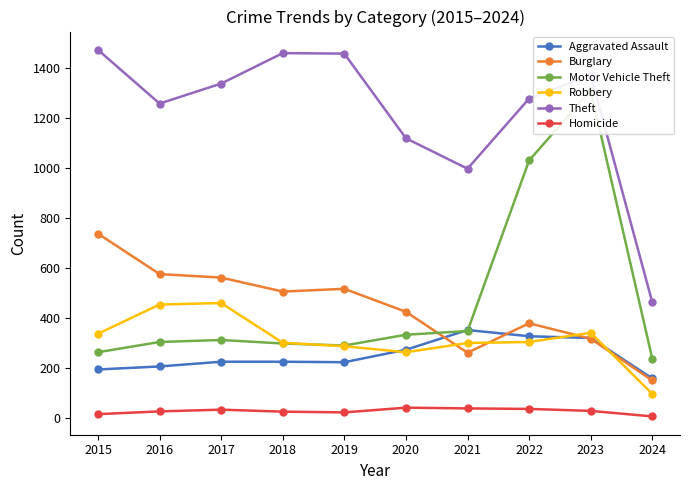

Reading right to left, transcribe all the data shown in this chart.

Aggravated Assault: 2024=158	2023=320	2022=327	2021=352	2020=273	2019=223	2018=225	2017=225	2016=206	2015=194
Burglary: 2024=150	2023=317	2022=379	2021=261	2020=425	2019=517	2018=506	2017=562	2016=576	2015=738
Motor Vehicle Theft: 2024=237	2023=1312	2022=1031	2021=348	2020=333	2019=290	2018=298	2017=312	2016=304	2015=263
Robbery: 2024=96	2023=341	2022=304	2021=300	2020=263	2019=287	2018=301	2017=460	2016=454	2015=337
Theft: 2024=463	2023=1374	2022=1279	2021=998	2020=1120	2019=1459	2018=1461	2017=1339	2016=1259	2015=1474
Homicide: 2024=6	2023=28	2022=36	2021=38	2020=41	2019=22	2018=25	2017=33	2016=26	2015=15